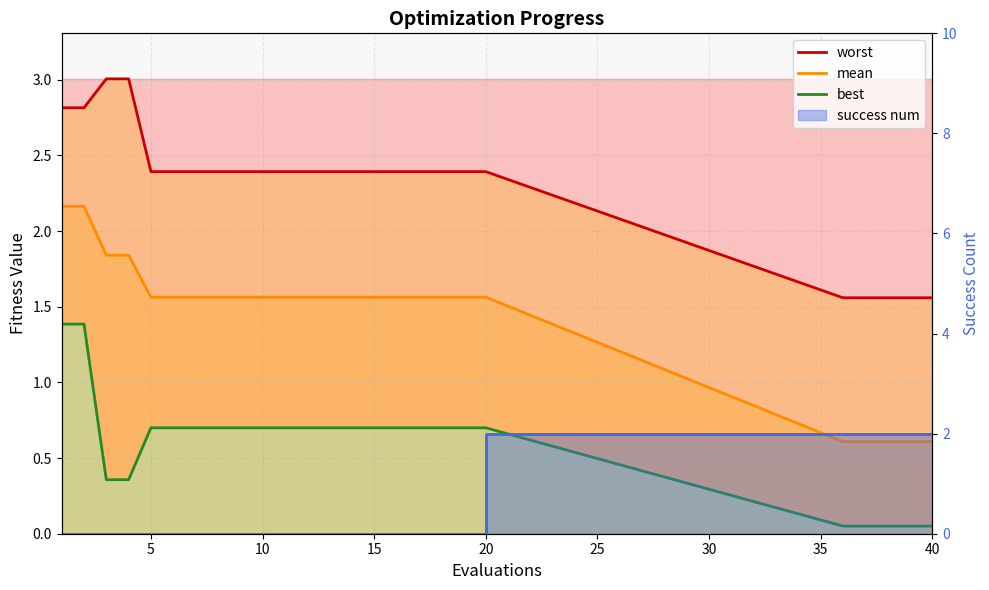

True or false: best and mean cross at least once.

False